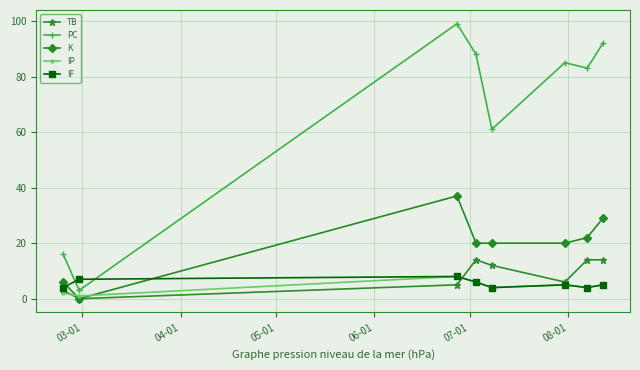

True or false: IF and K cross at least once.

True